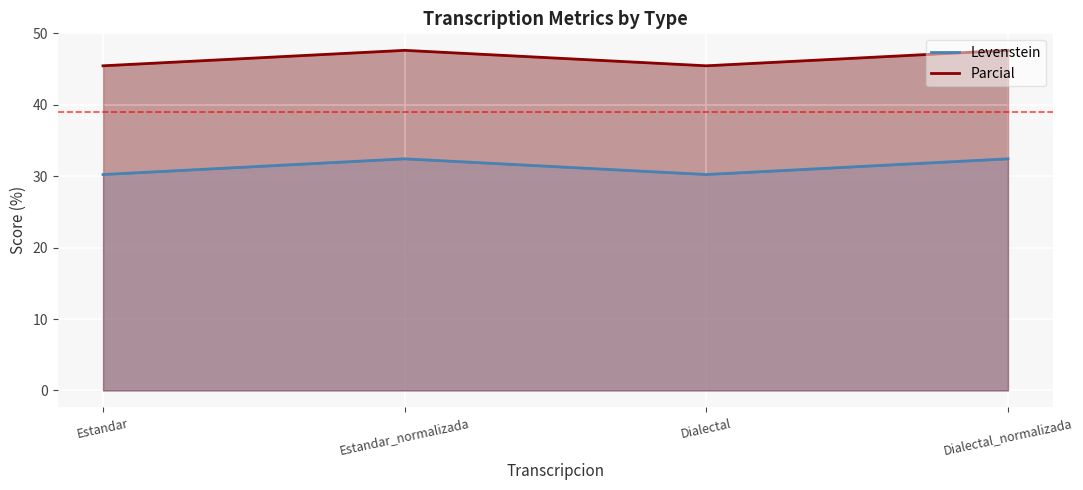

What is the maximum value shown in the chart?

47.6